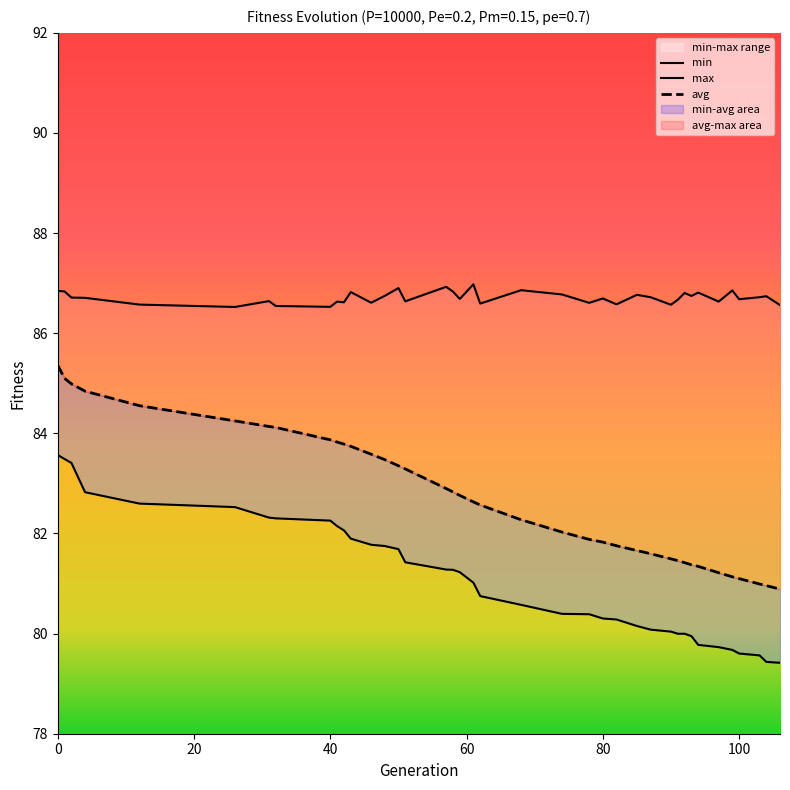

Reading left to right, extract all data points from this chart.

min: 0=83.6	1=83.5	2=83.4	4=82.8	12=82.6	26=82.5	31=82.3	32=82.3	40=82.3	41=82.1	42=82.1	43=81.9	46=81.8	48=81.7	50=81.7	51=81.4	57=81.3	58=81.3	59=81.2	61=81.0	62=80.7	68=80.6	74=80.4	78=80.4	80=80.3	82=80.3	85=80.2	87=80.1	90=80.0	91=80.0	92=80.0	93=79.9	94=79.8	97=79.7	99=79.7	100=79.6	103=79.6	104=79.4	106=79.4
max: 0=86.8	1=86.8	2=86.7	4=86.7	12=86.6	26=86.5	31=86.6	32=86.5	40=86.5	41=86.6	42=86.6	43=86.8	46=86.6	48=86.7	50=86.9	51=86.6	57=86.9	58=86.8	59=86.7	61=87.0	62=86.6	68=86.9	74=86.8	78=86.6	80=86.7	82=86.6	85=86.8	87=86.7	90=86.6	91=86.7	92=86.8	93=86.7	94=86.8	97=86.6	99=86.9	100=86.7	103=86.7	104=86.7	106=86.6
avg: 0=85.4	1=85.1	2=85.0	4=84.8	12=84.6	26=84.2	31=84.1	32=84.1	40=83.9	41=83.8	42=83.8	43=83.7	46=83.6	48=83.5	50=83.4	51=83.3	57=82.9	58=82.8	59=82.8	61=82.6	62=82.6	68=82.3	74=82.0	78=81.9	80=81.8	82=81.8	85=81.7	87=81.6	90=81.5	91=81.5	92=81.4	93=81.4	94=81.3	97=81.2	99=81.1	100=81.1	103=81.0	104=81.0	106=80.9